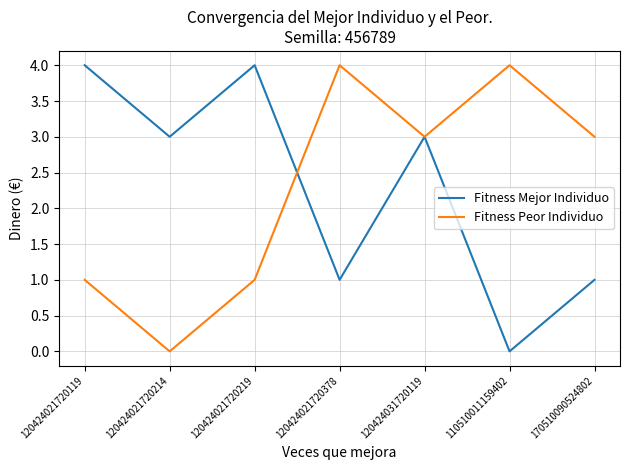

At which category is the sum across all series the highest?

120424031720119